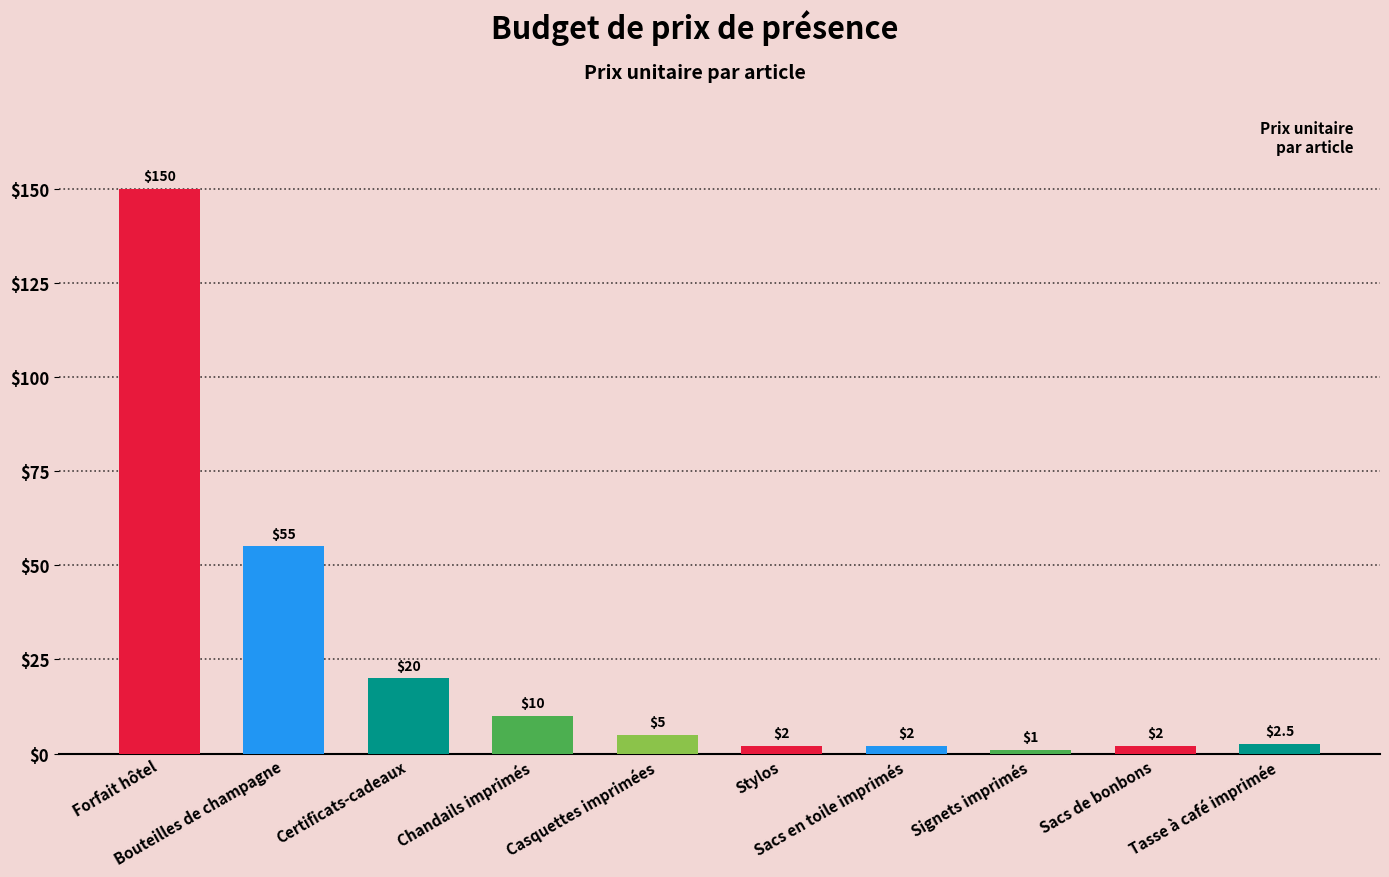

Reading left to right, what are all the values shown in this chart?

Forfait hôtel=150.0	Bouteilles de champagne=55.0	Certificats-cadeaux=20.0	Chandails imprimés=10.0	Casquettes imprimées=5.0	Stylos=2.0	Sacs en toile imprimés=2.0	Signets imprimés=1.0	Sacs de bonbons=2.0	Tasse à café imprimée=2.5